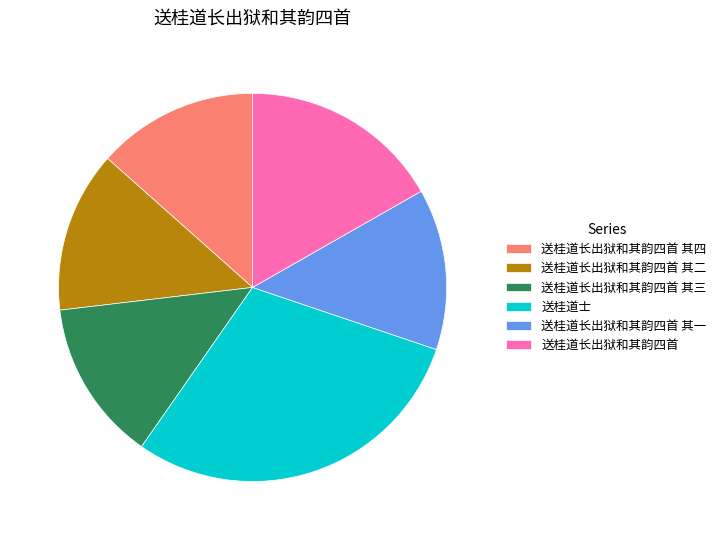

How many segments does this pie chart have?

6